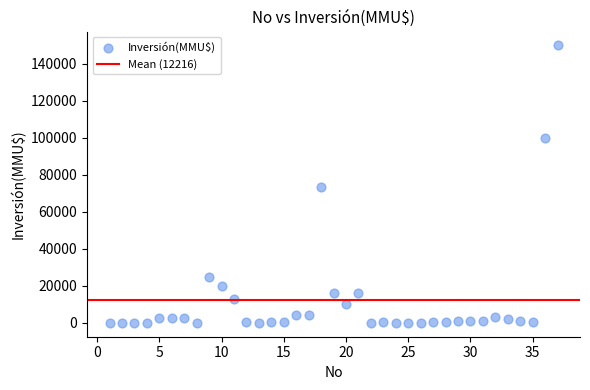

What Y value in the scatter plot is closest to 75000?

73200